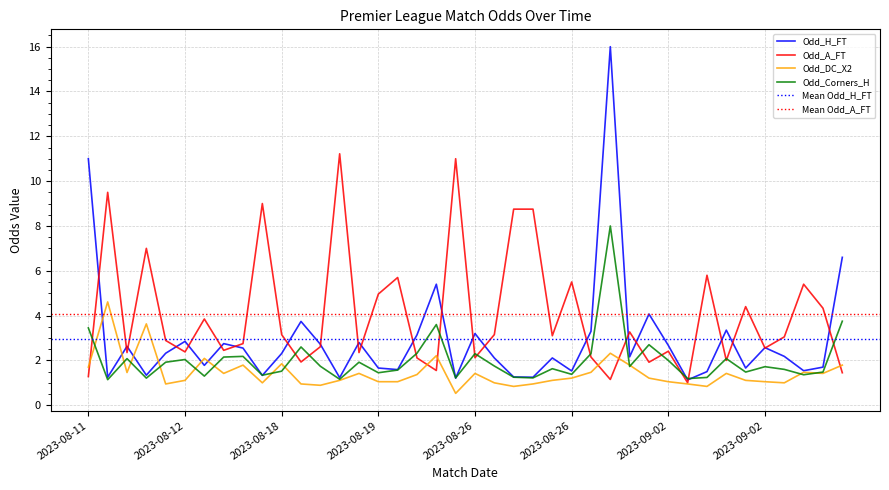

What is the label of the 9th point from the left?

2023-08-13